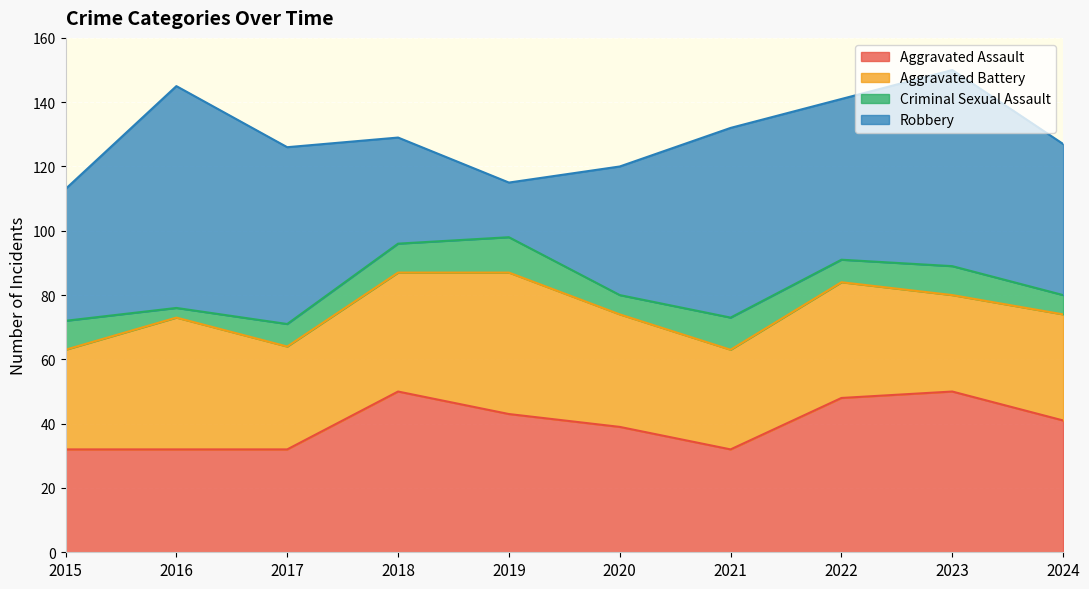

Reading left to right, transcribe all the data shown in this chart.

Aggravated Assault: 2015=32	2016=32	2017=32	2018=50	2019=43	2020=39	2021=32	2022=48	2023=50	2024=41
Aggravated Battery: 2015=31	2016=41	2017=32	2018=37	2019=44	2020=35	2021=31	2022=36	2023=30	2024=33
Criminal Sexual Assault: 2015=9	2016=3	2017=7	2018=9	2019=11	2020=6	2021=10	2022=7	2023=9	2024=6
Robbery: 2015=41	2016=69	2017=55	2018=33	2019=17	2020=40	2021=59	2022=50	2023=61	2024=47